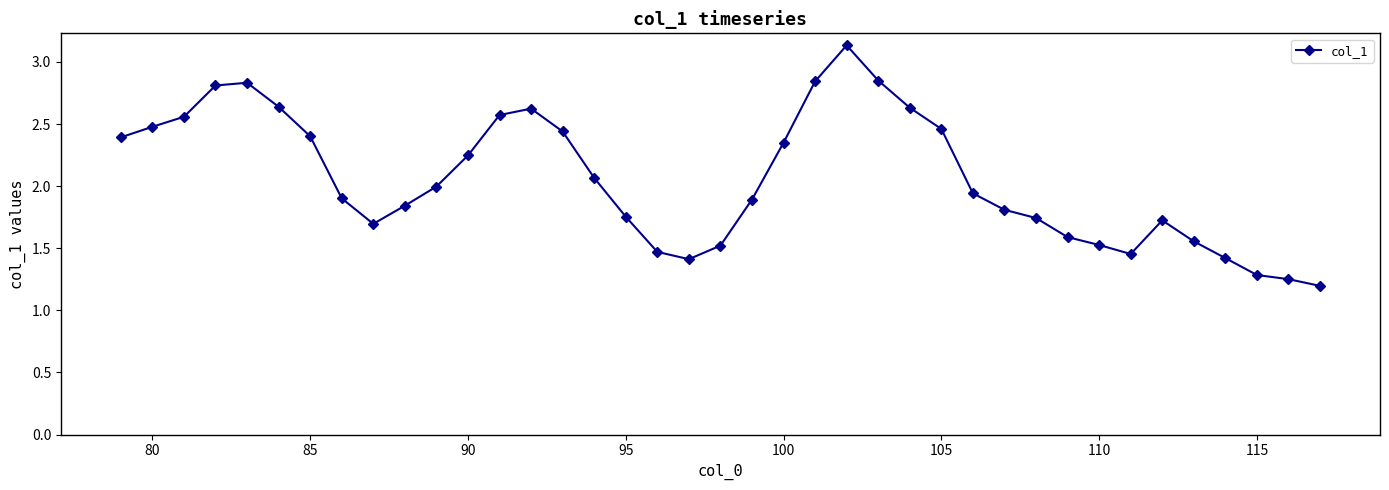

True or false: there are more than 2 points higher than both neighbors.

True